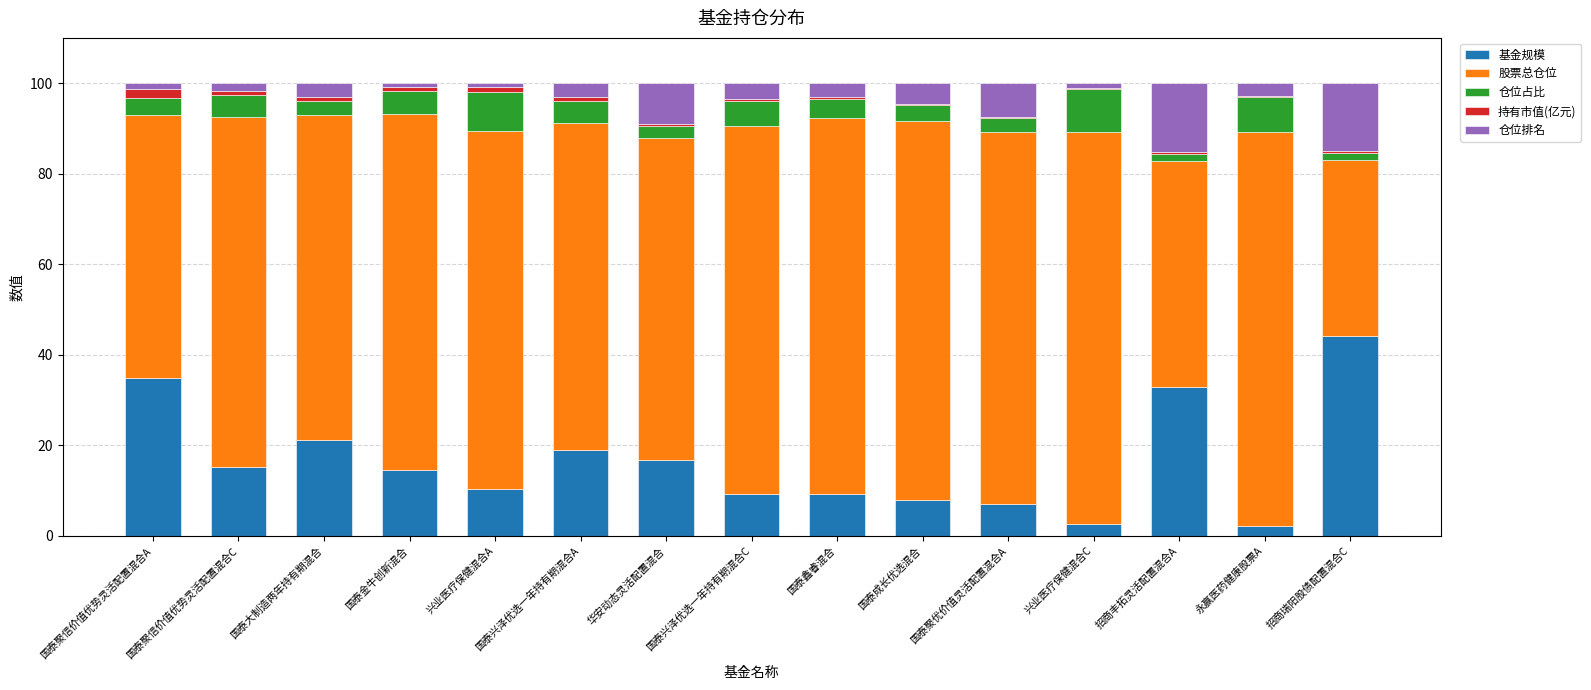

Which category has the highest value in the 基金规模 series?

招商瑞阳股债配置混合C